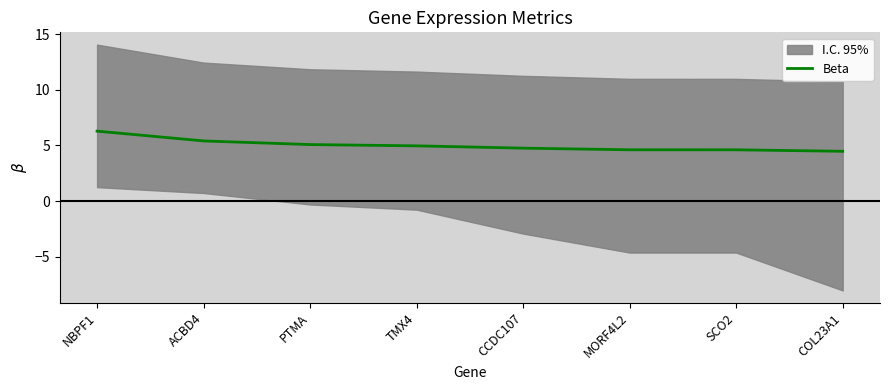

Between PTMA and COL23A1, which is larger?

PTMA